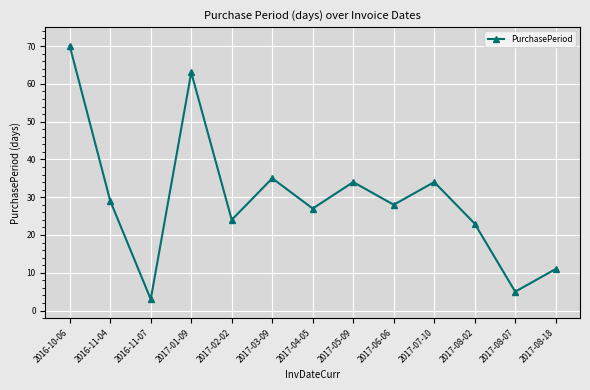

How many points are lower than both their immediate neighbors (excluding endpoints)?

5